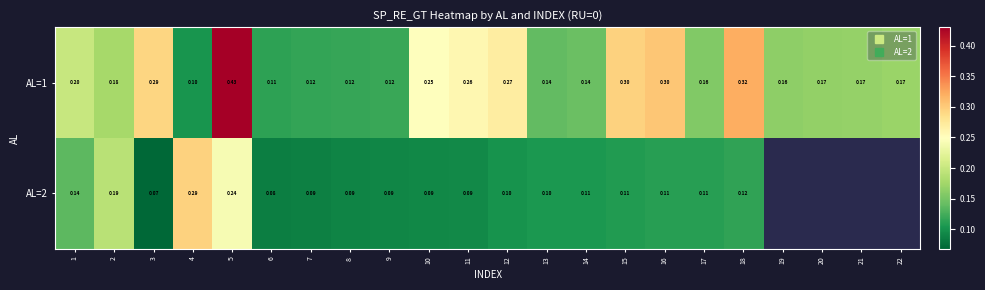

How many positive values does the AL=2 series have?

18